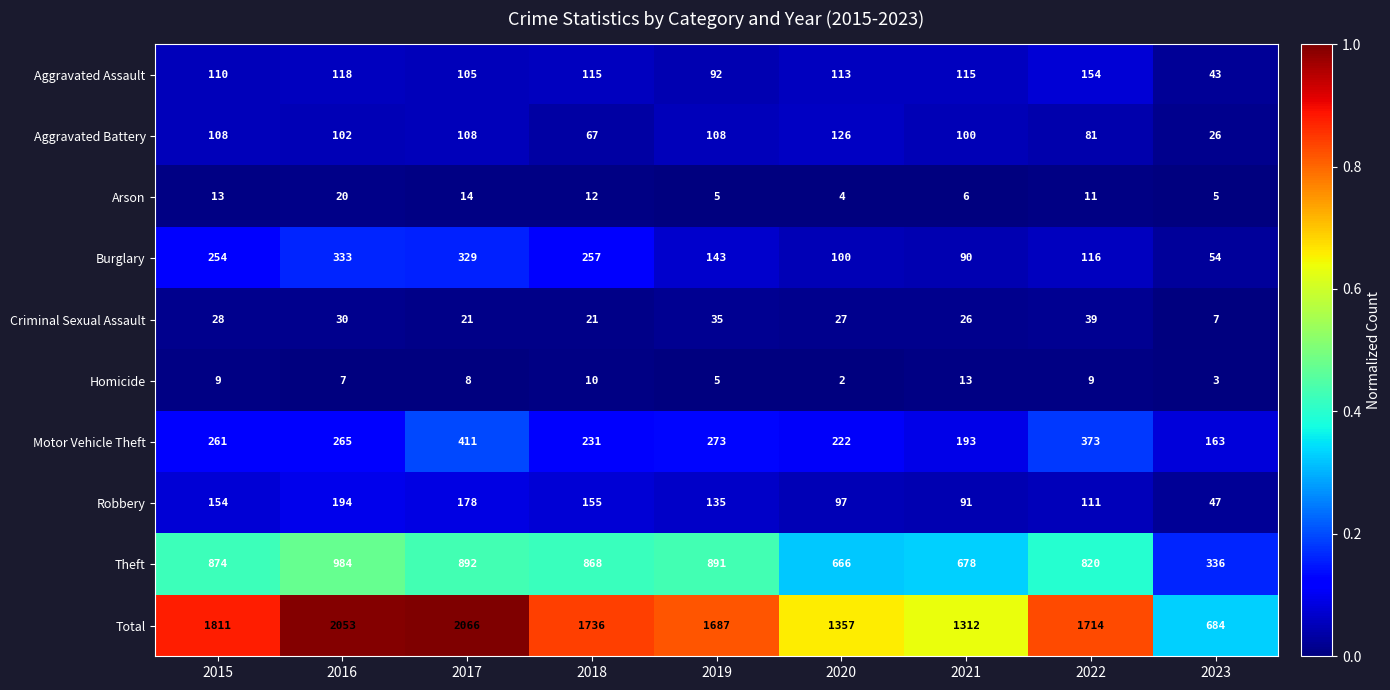

Count the number of categories in the chart.

9